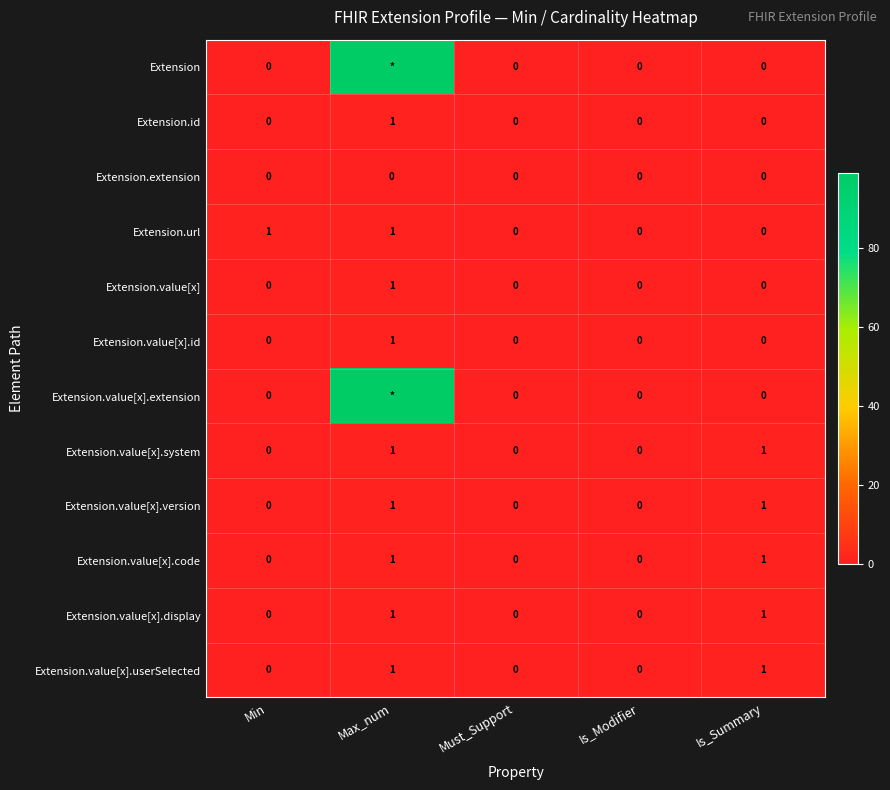

Which series changed the most between Min and Is_Modifier?

Extension.url